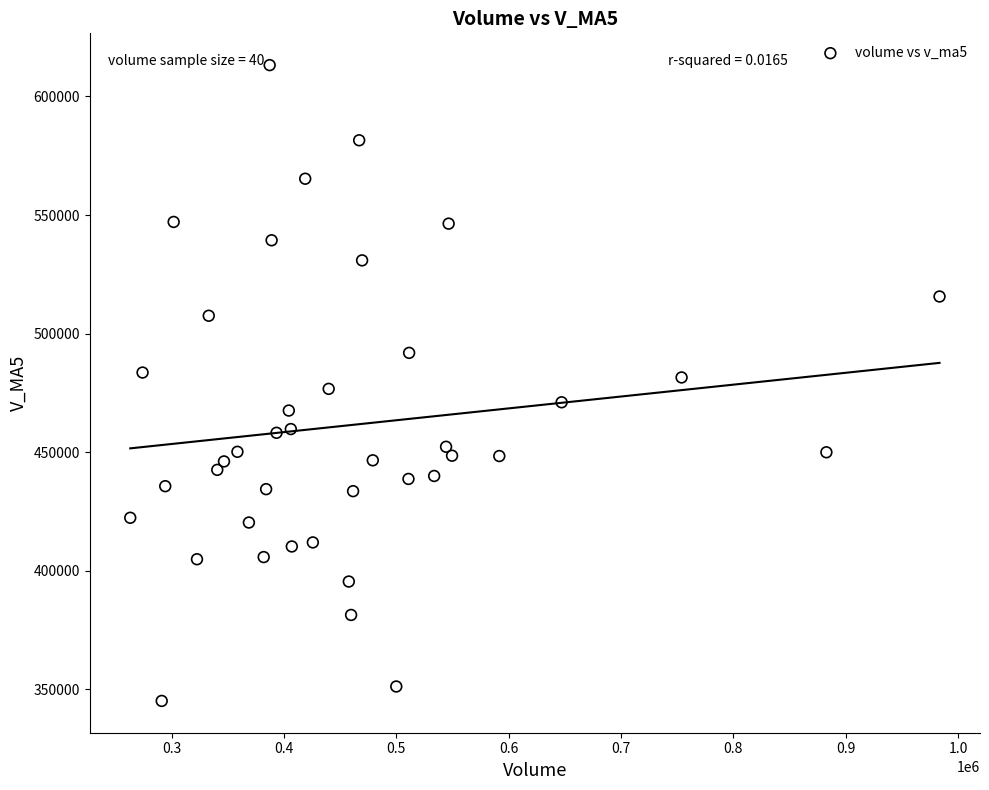

What is the range of X values (max minus min)?

720466.7